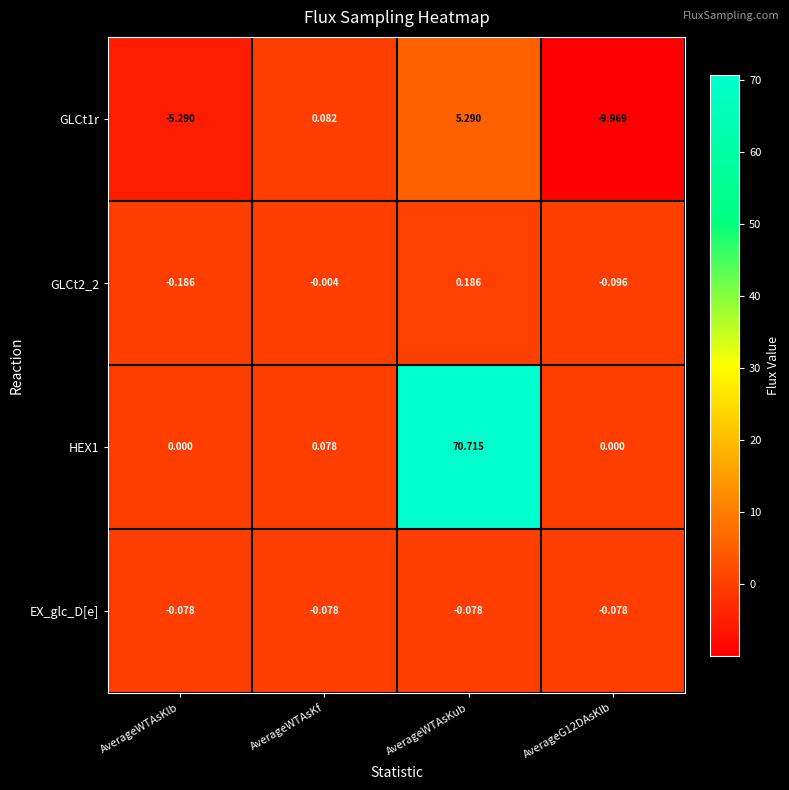

At which label does GLCt2_2 first exceed 0?

AverageWTAsKub